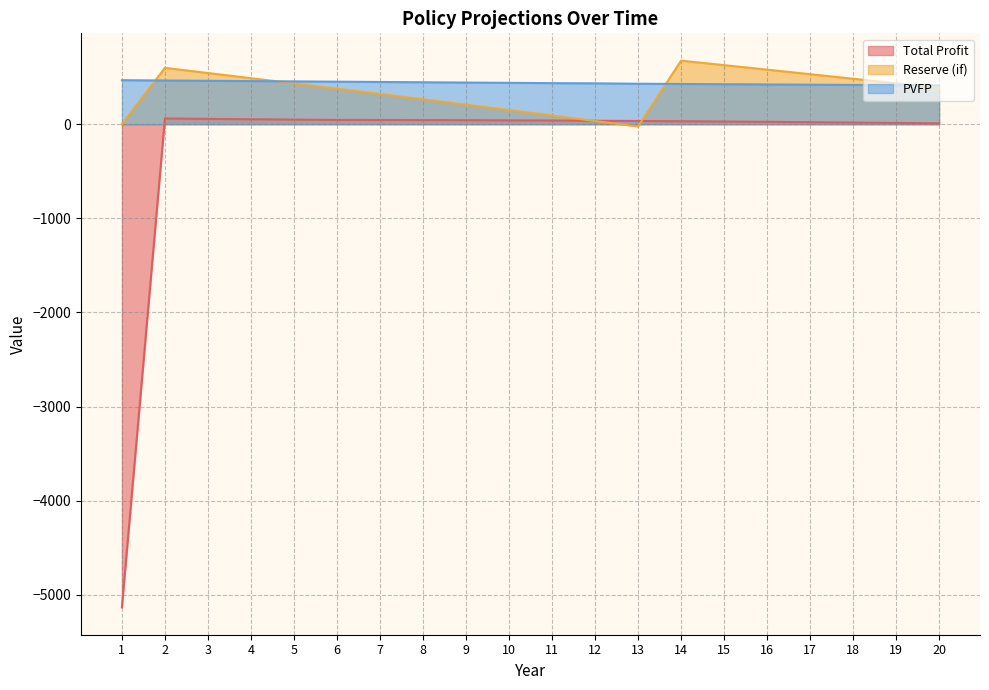

At how many categories does at least one series exceed -2609?

20